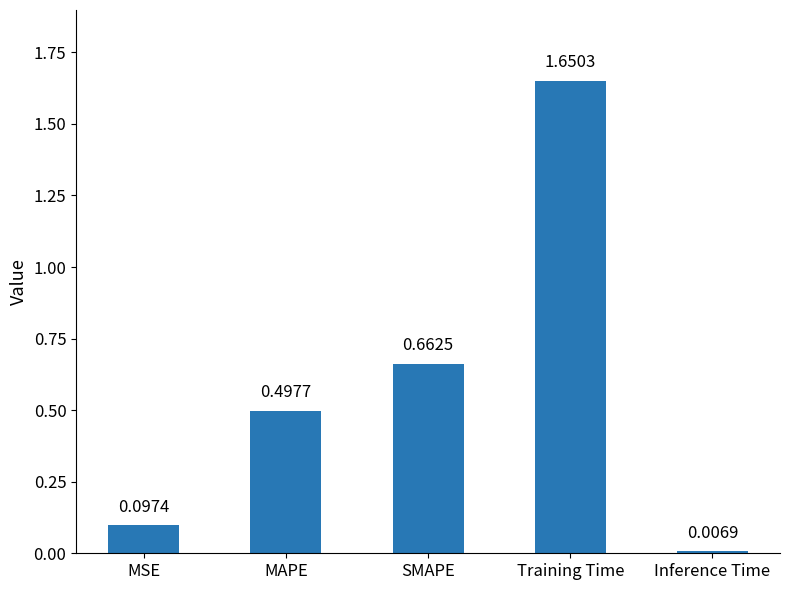

What position from the right is MSE?

5